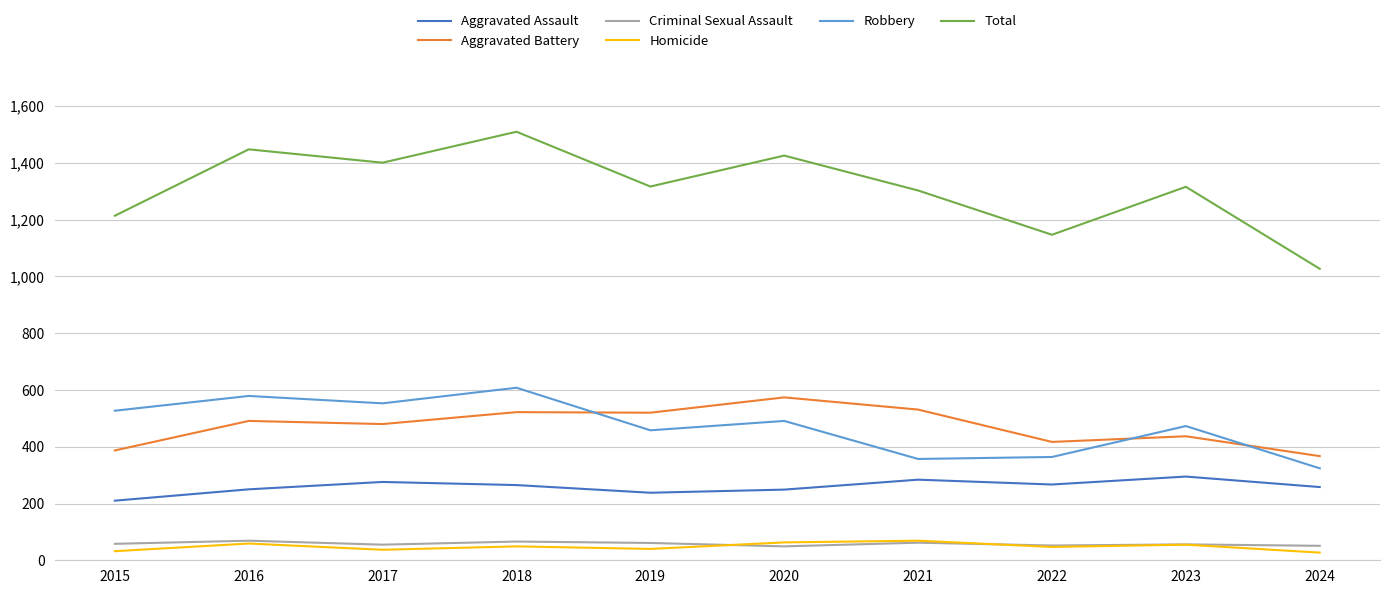

Which series has the largest total across all categories?

Total